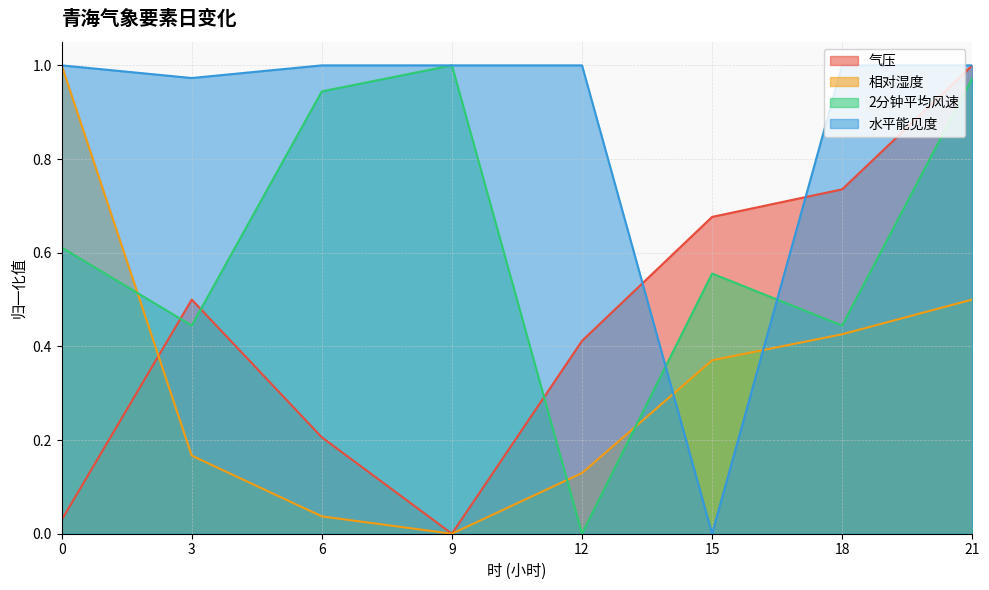

Is the value of 气压 at 18 greater than the value of 水平能见度 at 18?

No